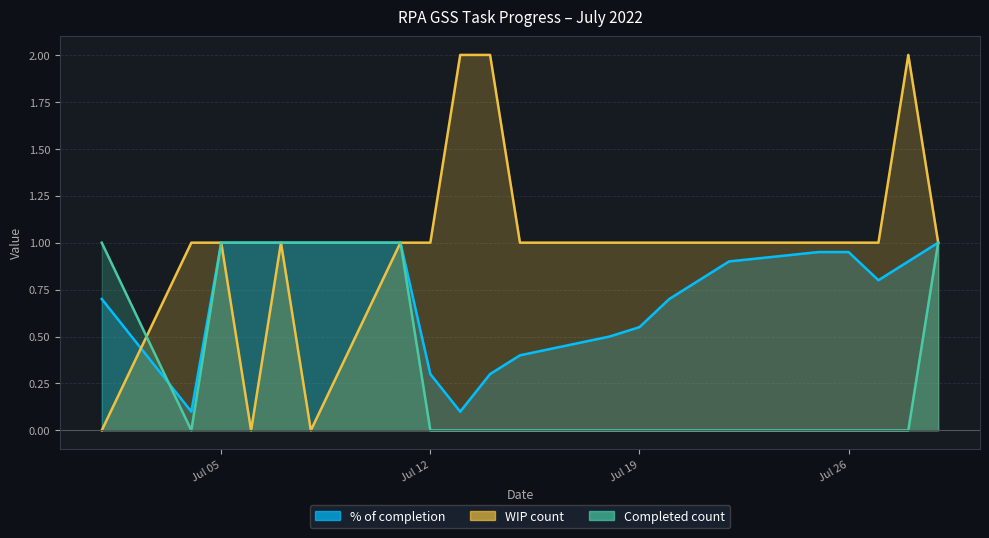

What is the value of the WIP count point at the 3rd from the left?

1.0